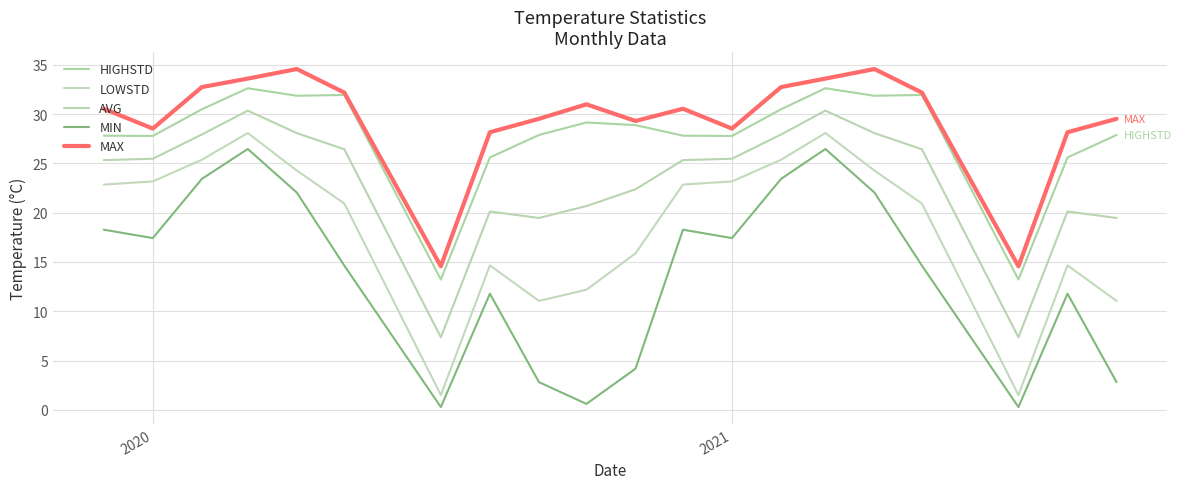

List the series in order of their peak value, lowest first.

MIN, LOWSTD, AVG, HIGHSTD, MAX